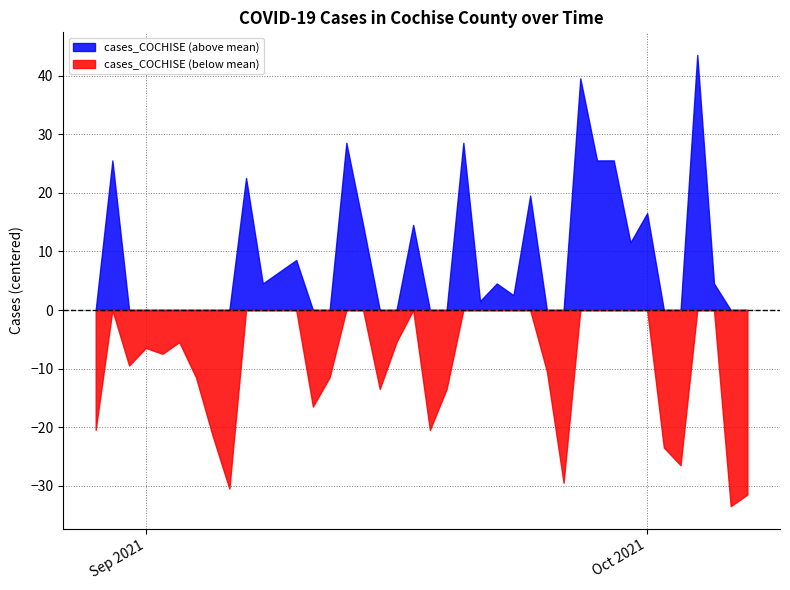

List the labels in order of value, largest first.

2021-10-04, 2021-09-27, 2021-09-20, 2021-09-13, 2021-09-29, 2021-09-28, 2021-08-30, 2021-09-07, 2021-09-24, 2021-10-01, 2021-09-17, 2021-09-14, 2021-09-30, 2021-09-10, 2021-09-09, 2021-10-05, 2021-09-22, 2021-09-08, 2021-09-23, 2021-09-21, 2021-09-16, 2021-09-03, 2021-09-01, 2021-09-02, 2021-08-31, 2021-09-25, 2021-09-12, 2021-09-04, 2021-09-19, 2021-09-15, 2021-09-11, 2021-09-18, 2021-08-29, 2021-09-05, 2021-10-02, 2021-10-03, 2021-09-26, 2021-09-06, 2021-10-07, 2021-10-06